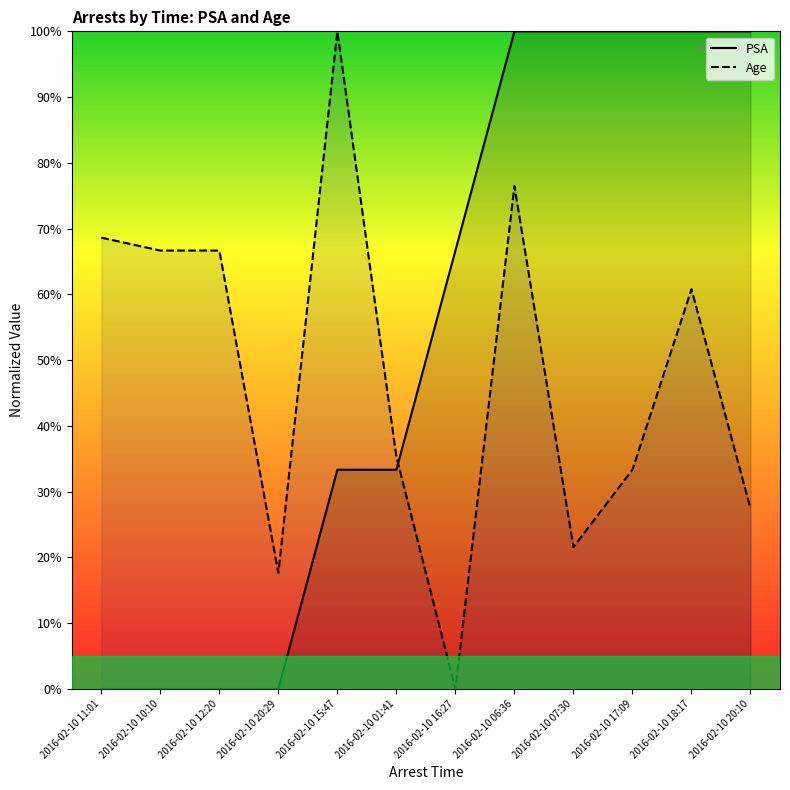

Which category has the highest value across all series?

2016-02-10 06:36